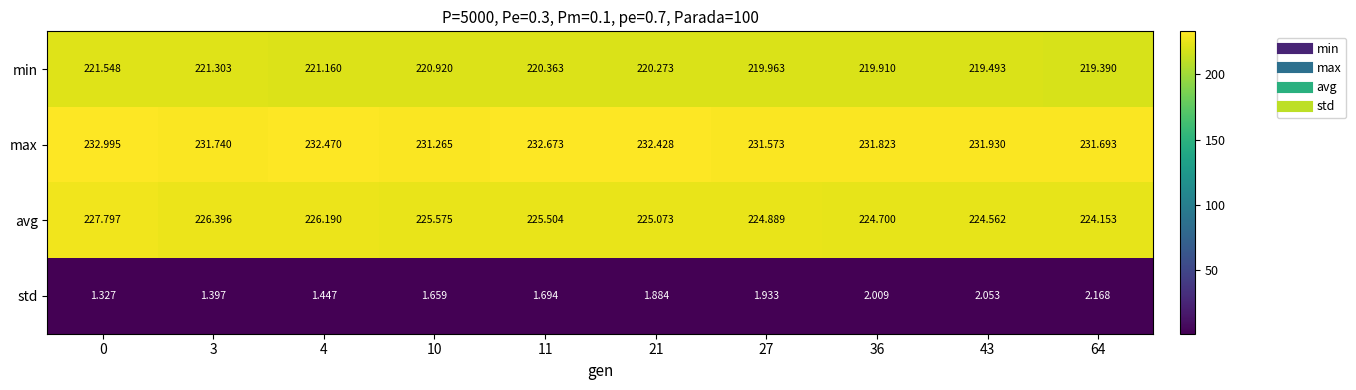

Is the value of max at 3 greater than the value of std at 43?

Yes